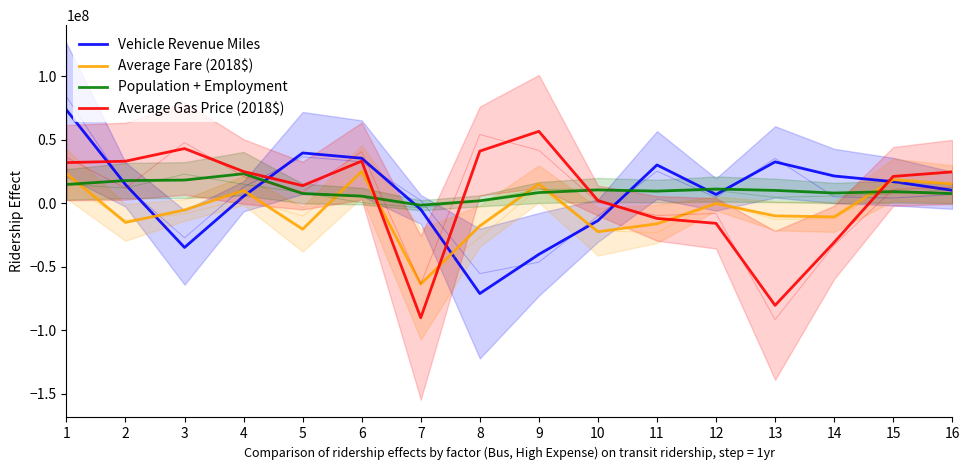

Rank the categories by Vehicle Revenue Miles value from highest to lowest.

1, 5, 6, 13, 11, 14, 15, 2, 16, 12, 4, 7, 10, 3, 9, 8